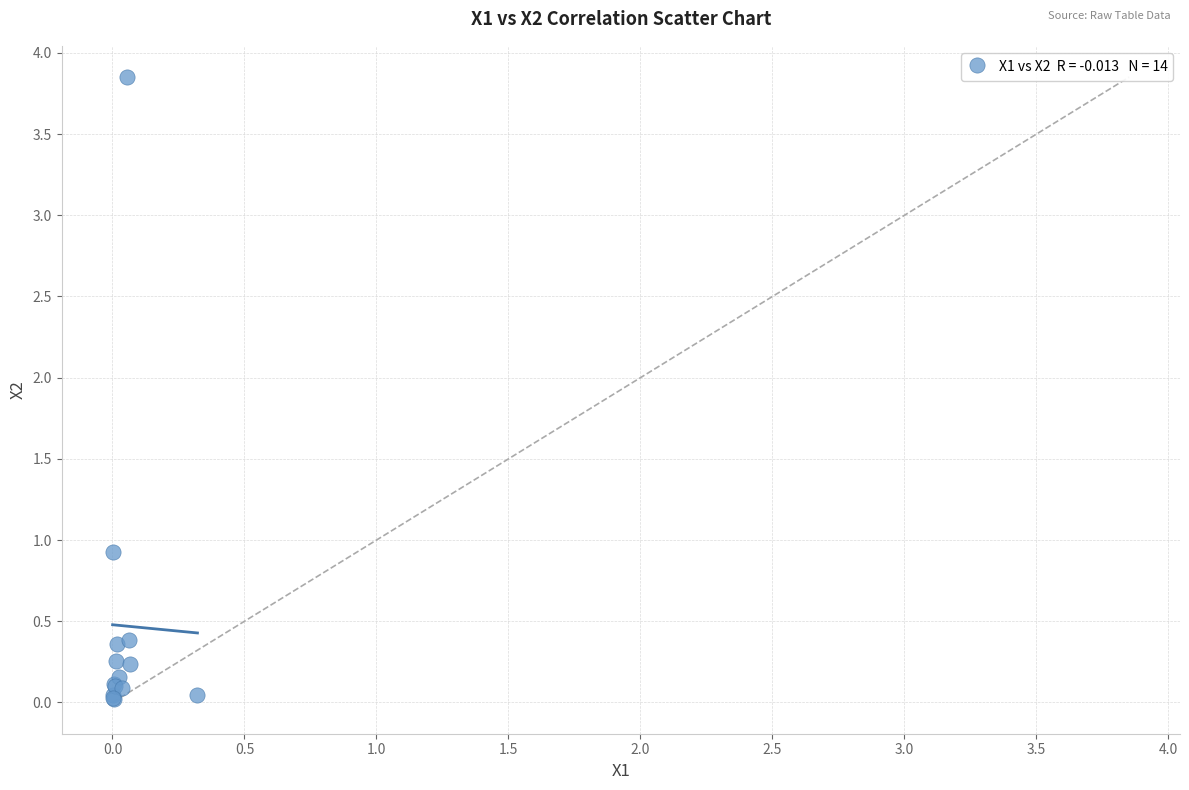

What Y value in the scatter plot is closest to 1?

0.9